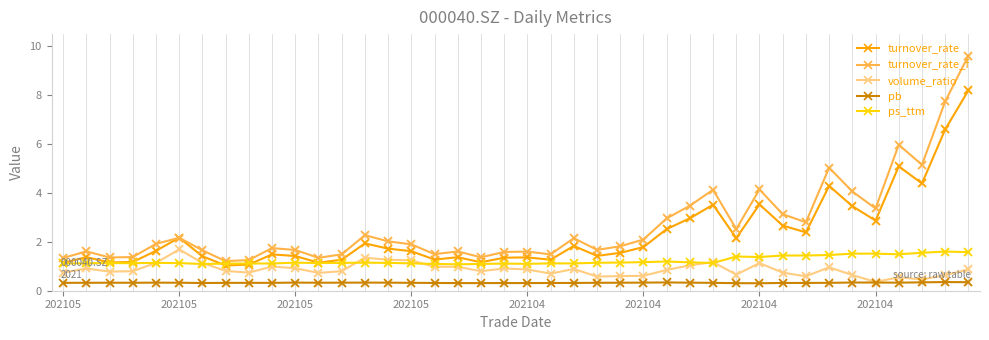

At how many categories does at least one series exceed 8?

1